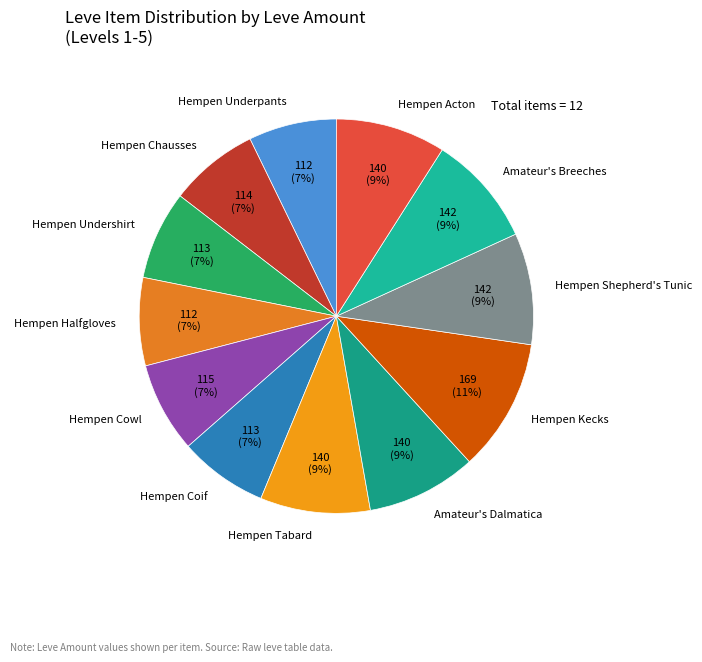

Is it true that Hempen Undershirt is 7% of the pie?

True